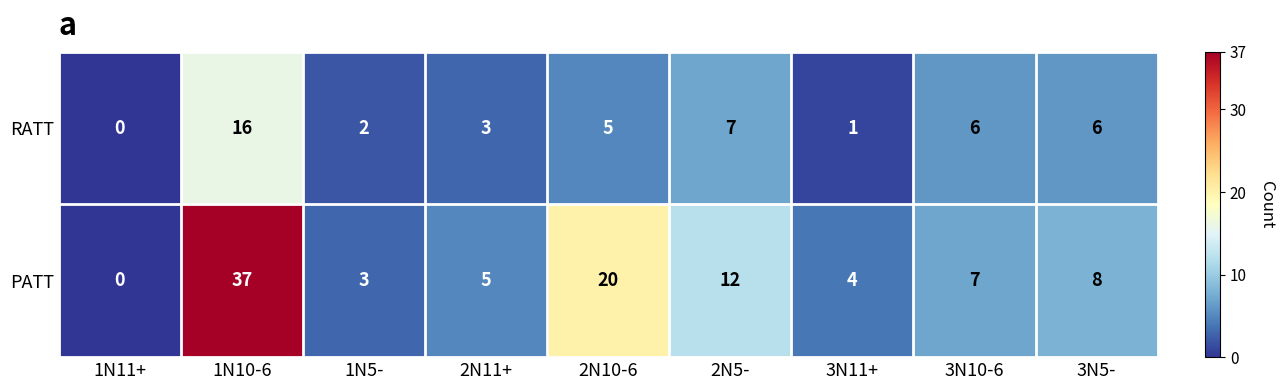

What is the total value across all series at 2N5-?

19